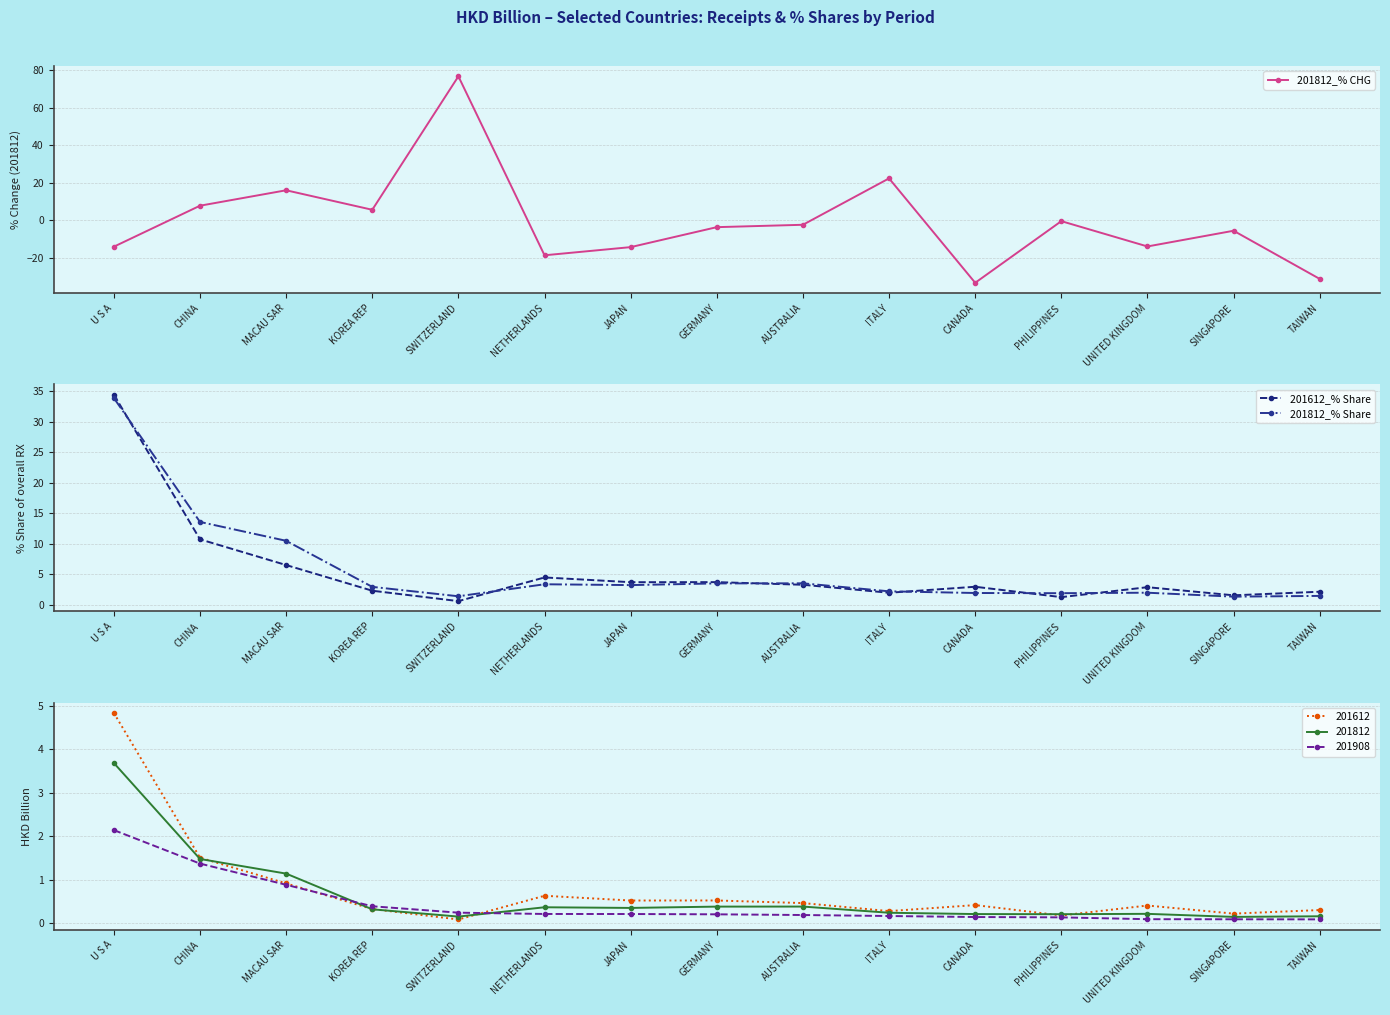

Which category has the highest value across all series?

SWITZERLAND